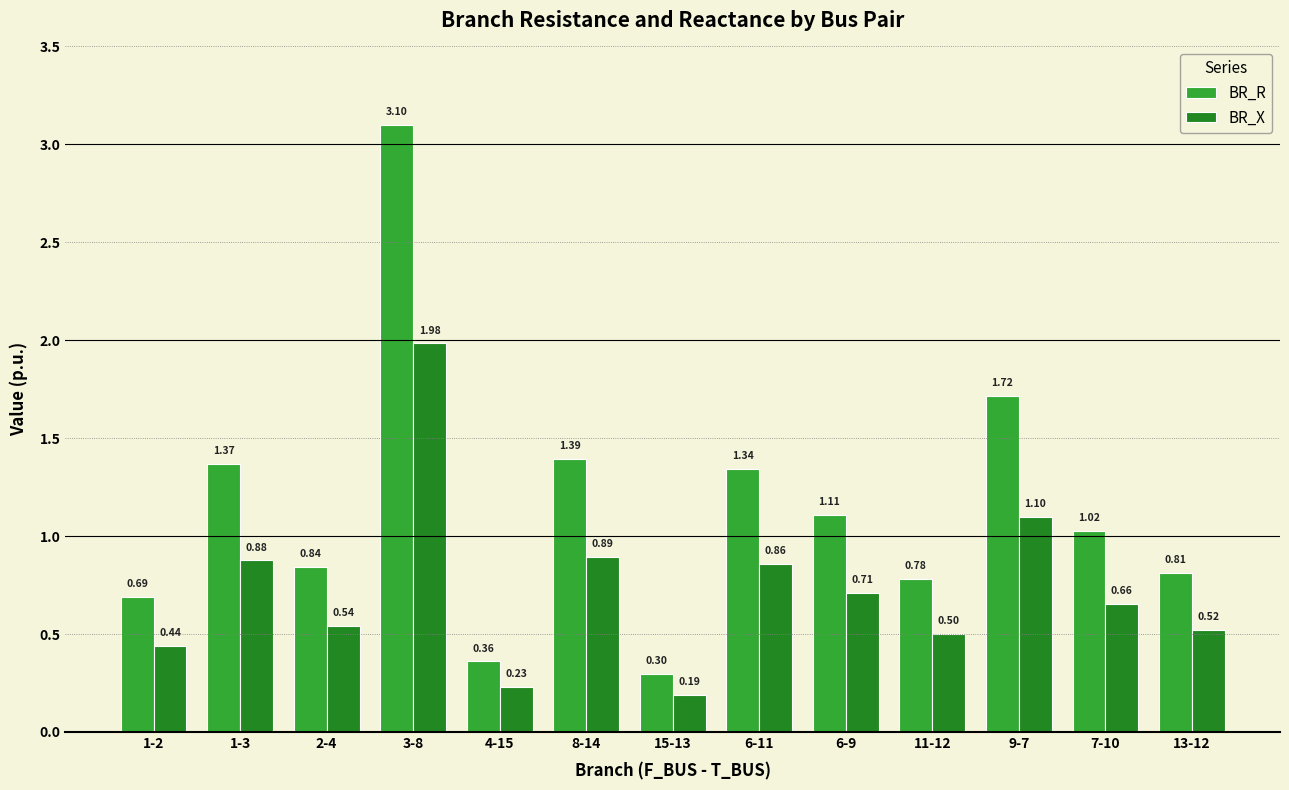

What is the total value across all series at 15-13?

0.5